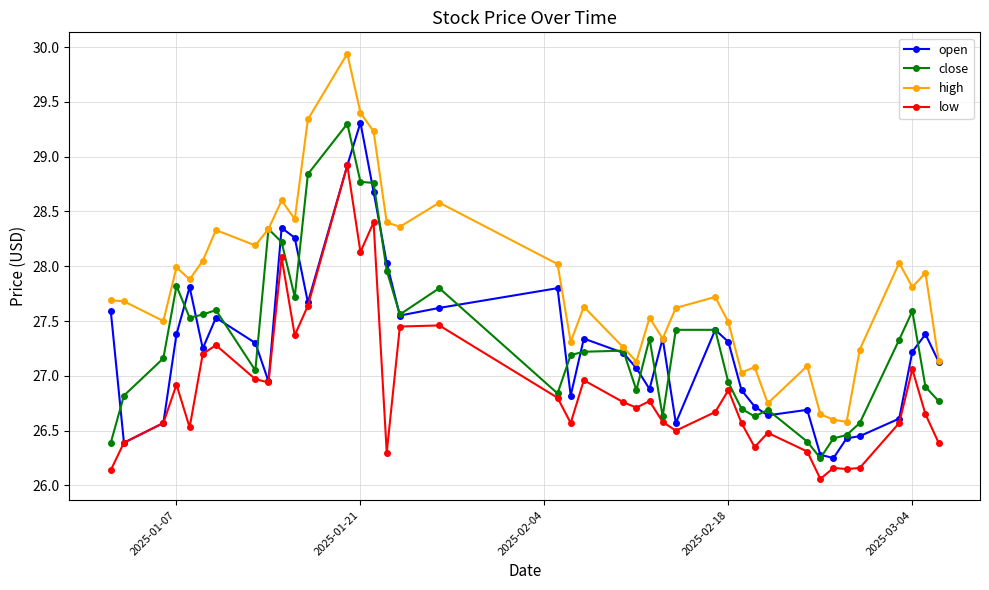

True or false: high has more than 0 points higher than both neighbors.

True